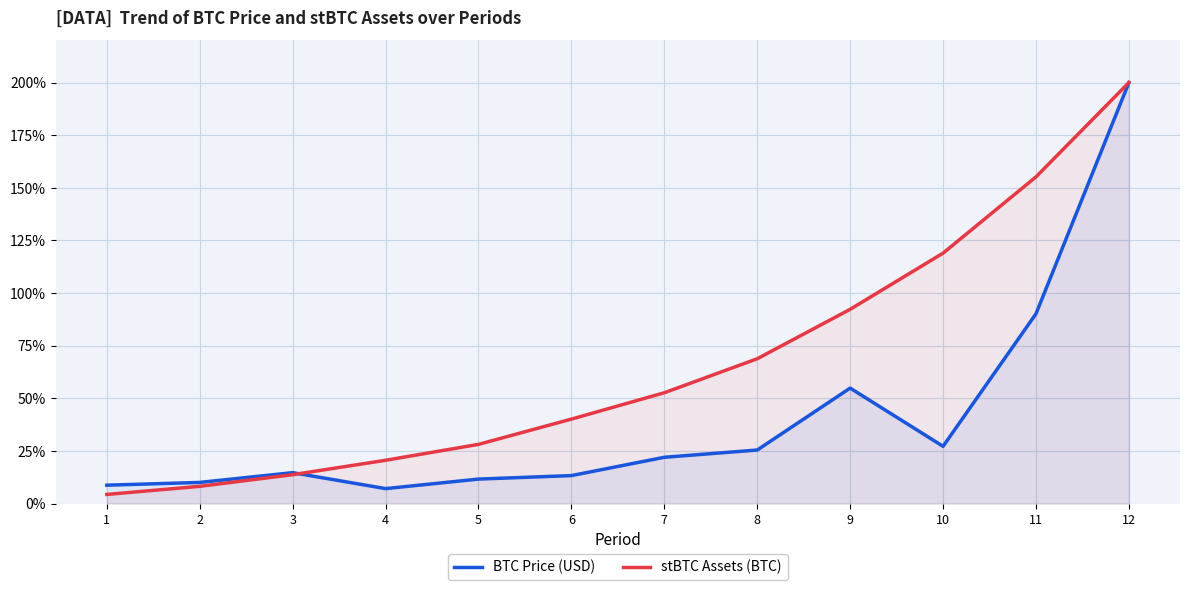

List the series in order of their overall mean, highest first.

stBTC Assets (BTC), BTC Price (USD)